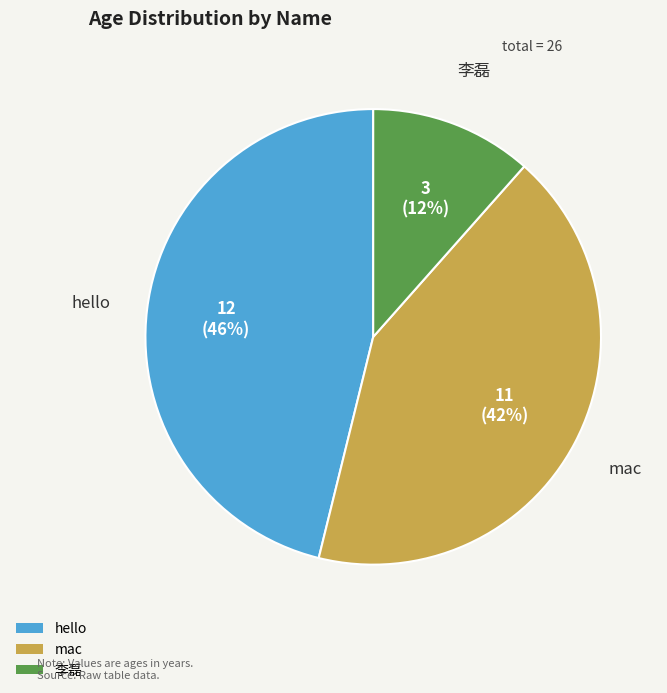

True or false: hello accounts for 39% of the total.

False